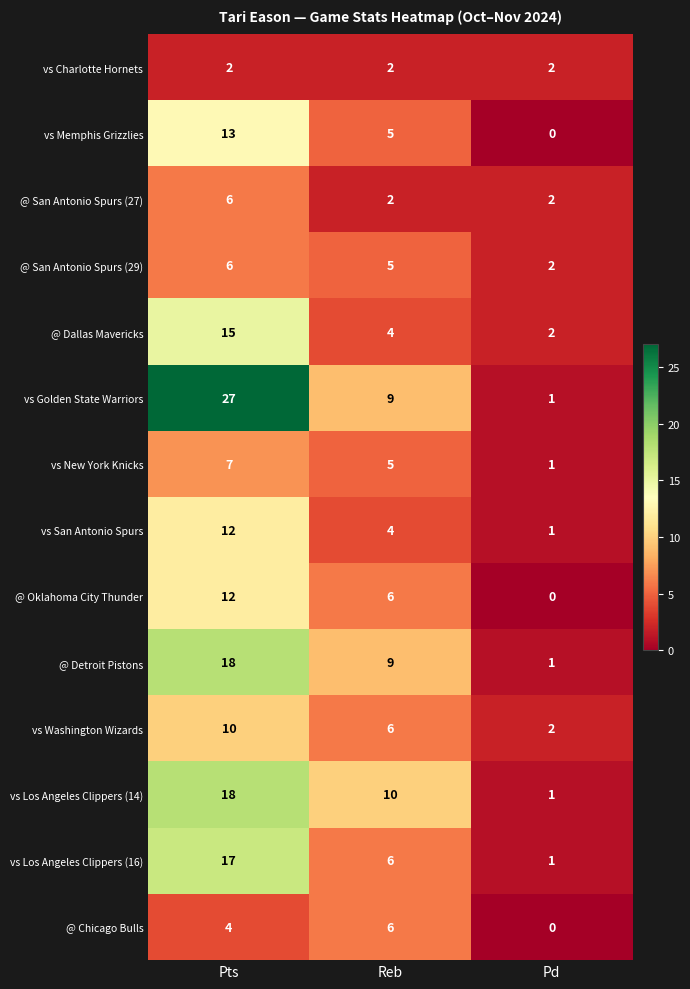

Is it true that @ San Antonio Spurs (27) equals 1 at Reb?

False